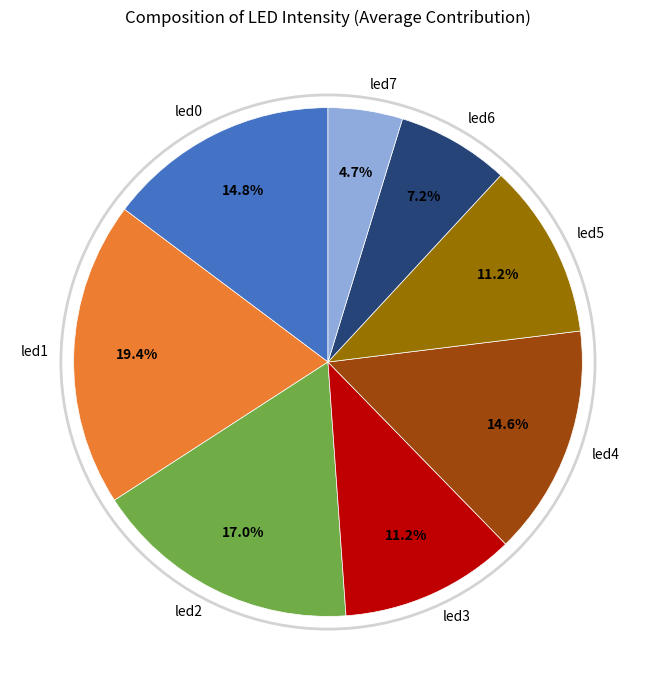

Which has a higher value, led0 or led1?

led1